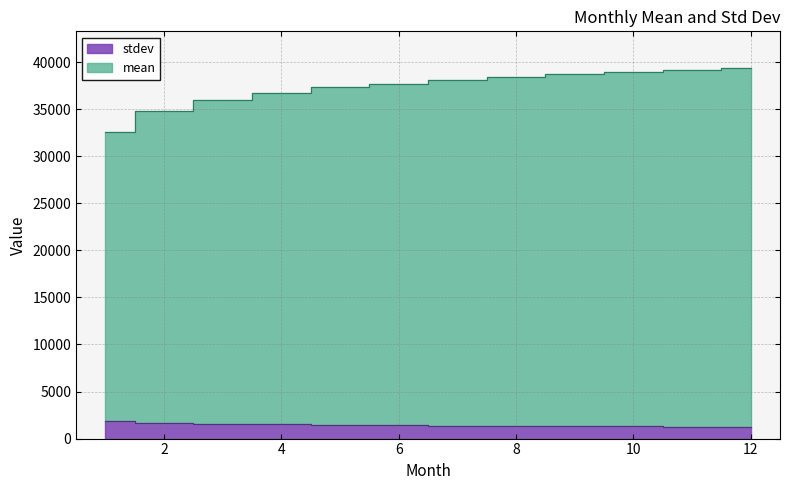

How many lines are shown in the chart?

2